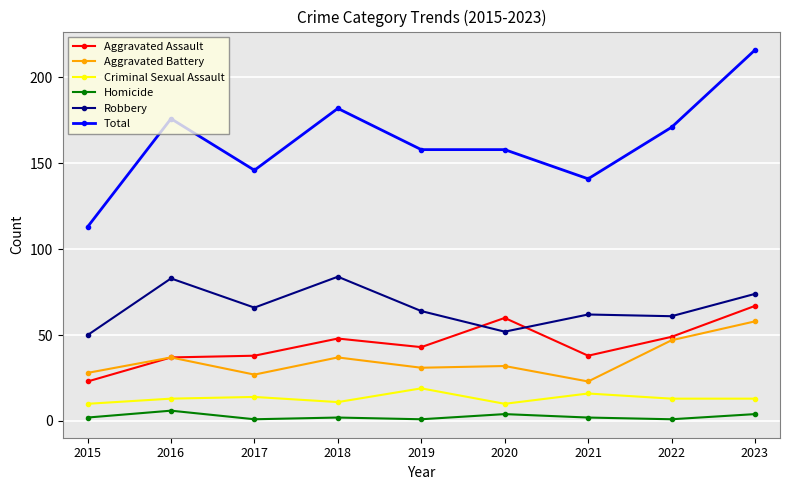

How many categories are shown in the chart?

9